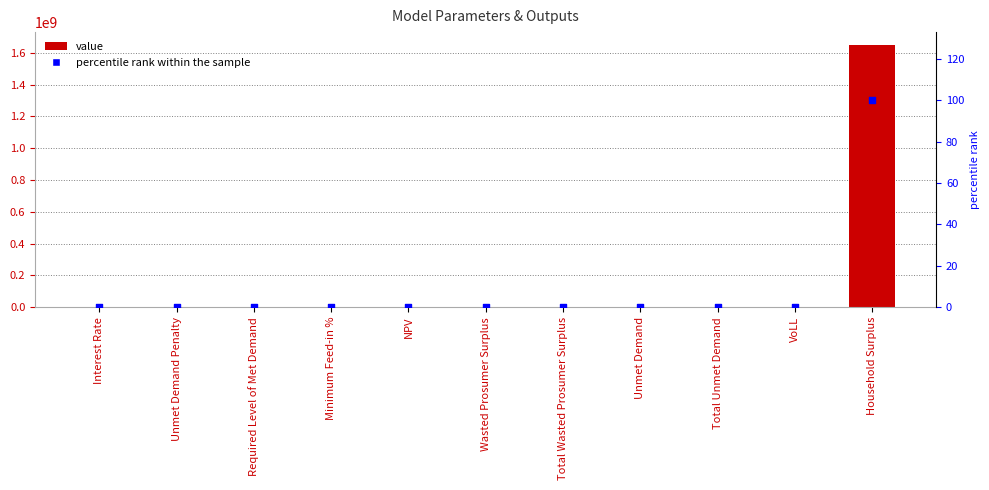

At how many categories does at least one series exceed 1162836369?

1